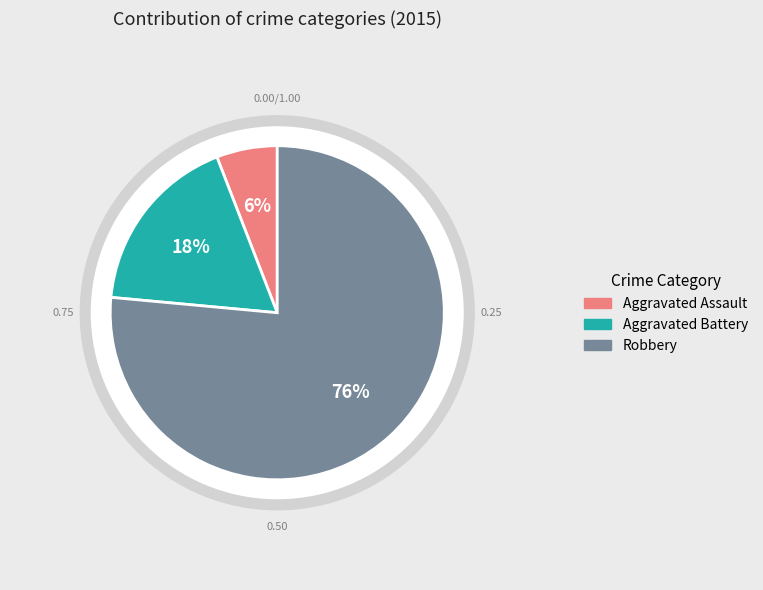

What percentage is the Robbery slice, to the nearest percent?

76%